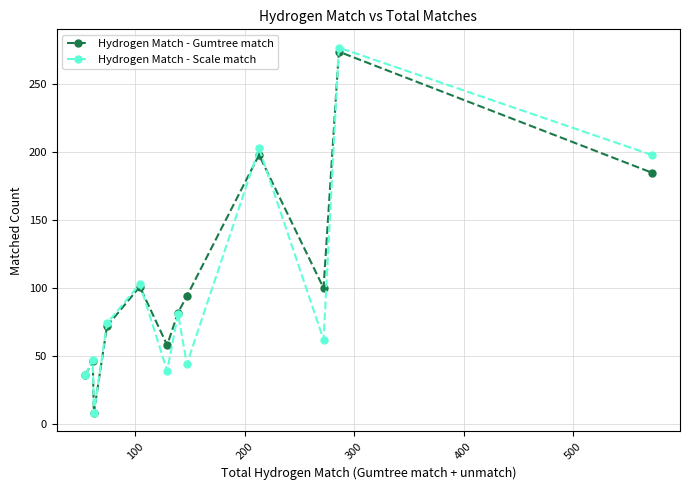

Which series has the largest range (max minus min)?

Hydrogen Match - Scale match